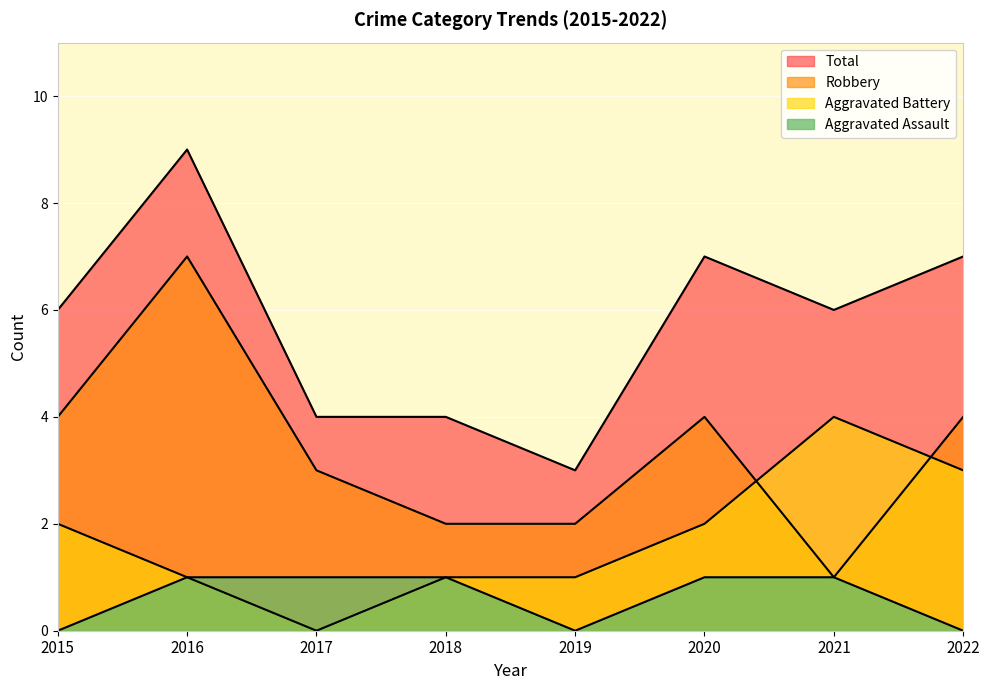

Rank the series by their maximum value, from highest to lowest.

Total, Robbery, Aggravated Battery, Aggravated Assault